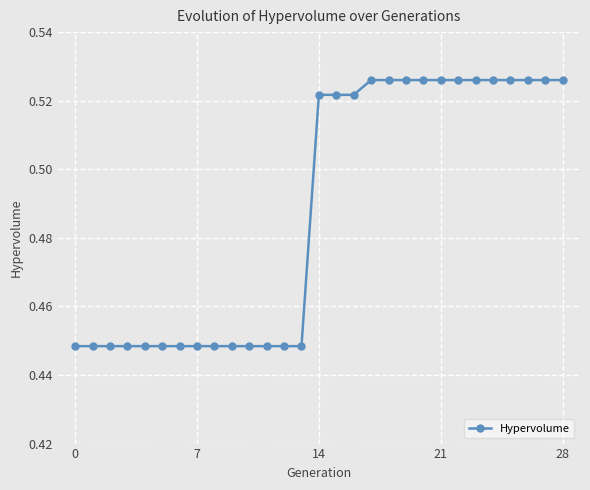

Count the values in the range 0 to 1.

29